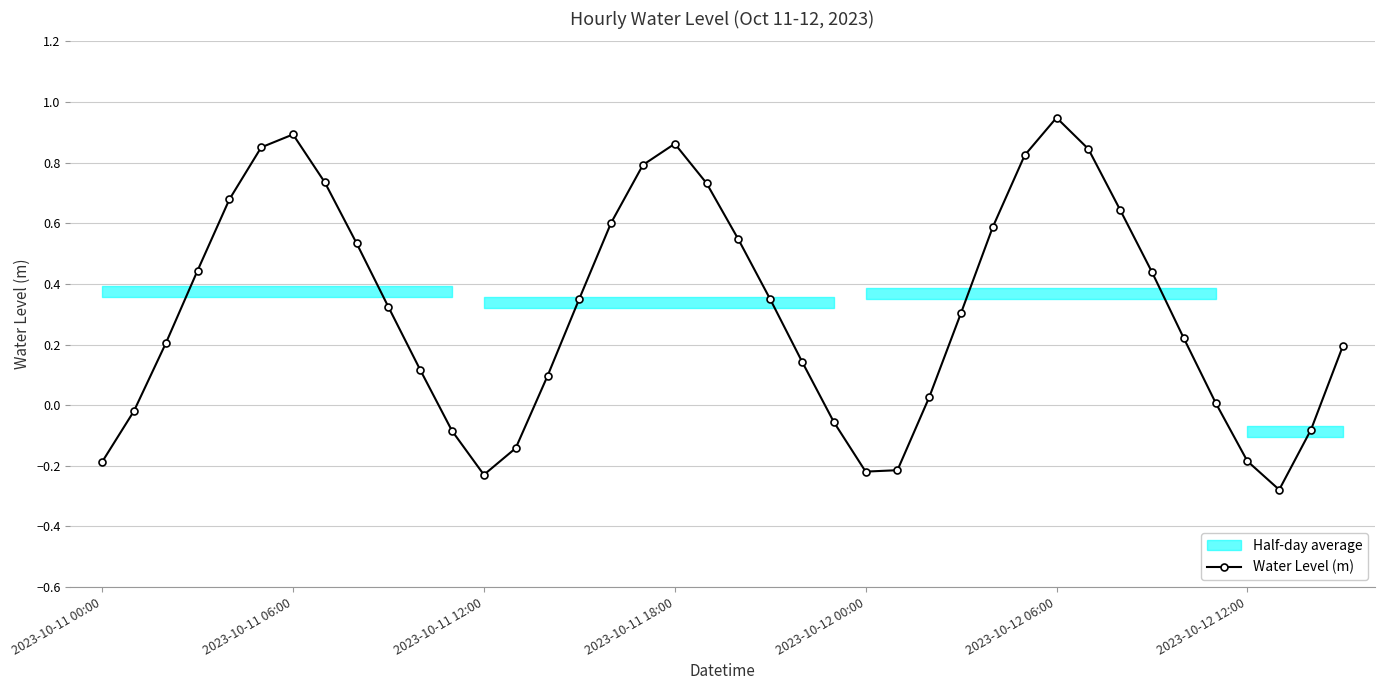

At which label does Water Level (m) reach its peak?

2023-10-12 06:00